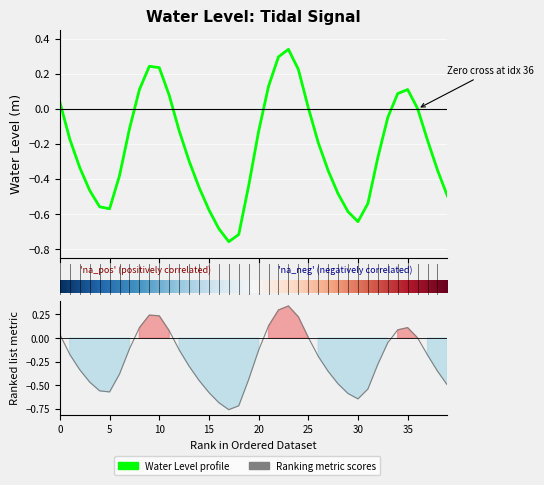

What is the average value?

-0.2